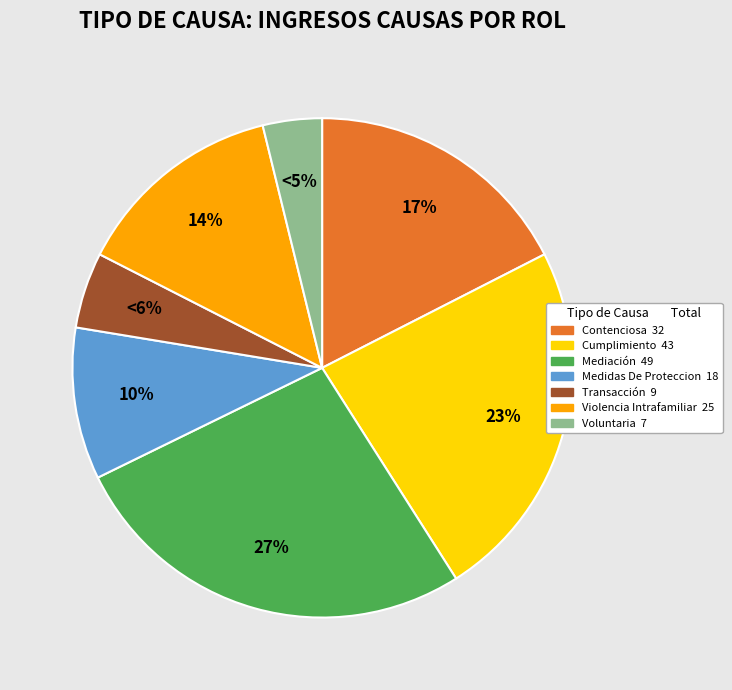

Is Violencia Intrafamiliar the majority of the pie?

No